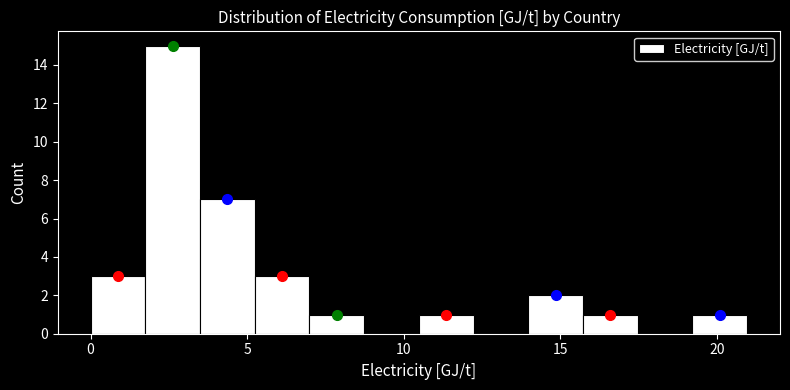

Around what value on the x-axis is the tallest bar? Give the approximate position of its centre, as read against the axis.

2.5